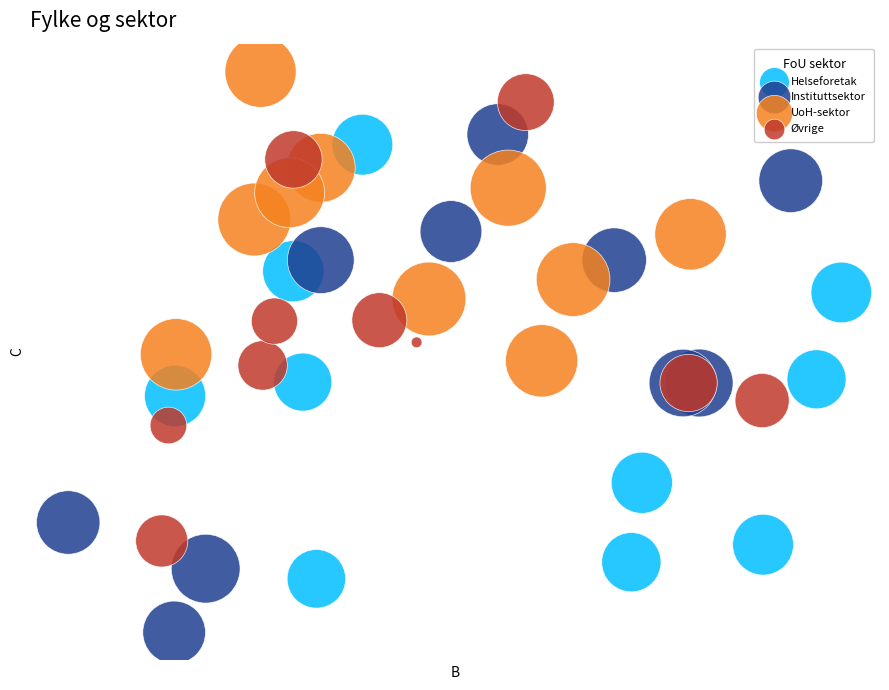

What are all the series names shown in the legend?

Helseforetak, Instituttsektor, UoH-sektor, Øvrige